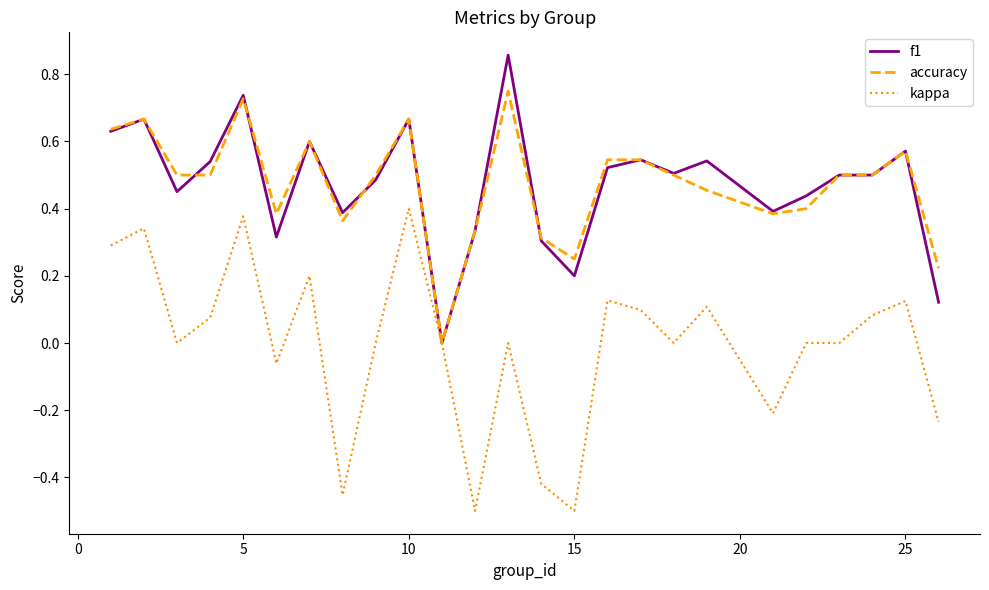

Which series has the widest spread of values?

kappa